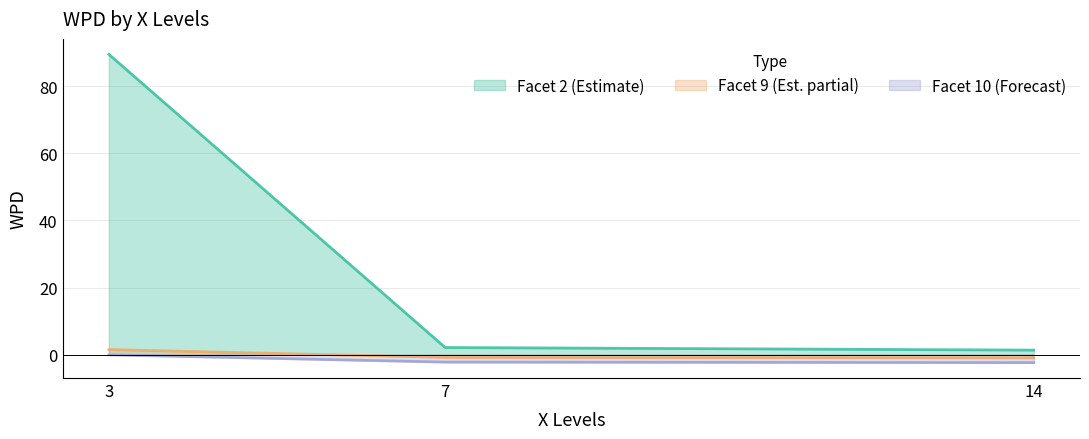

How many lines are shown in the chart?

3